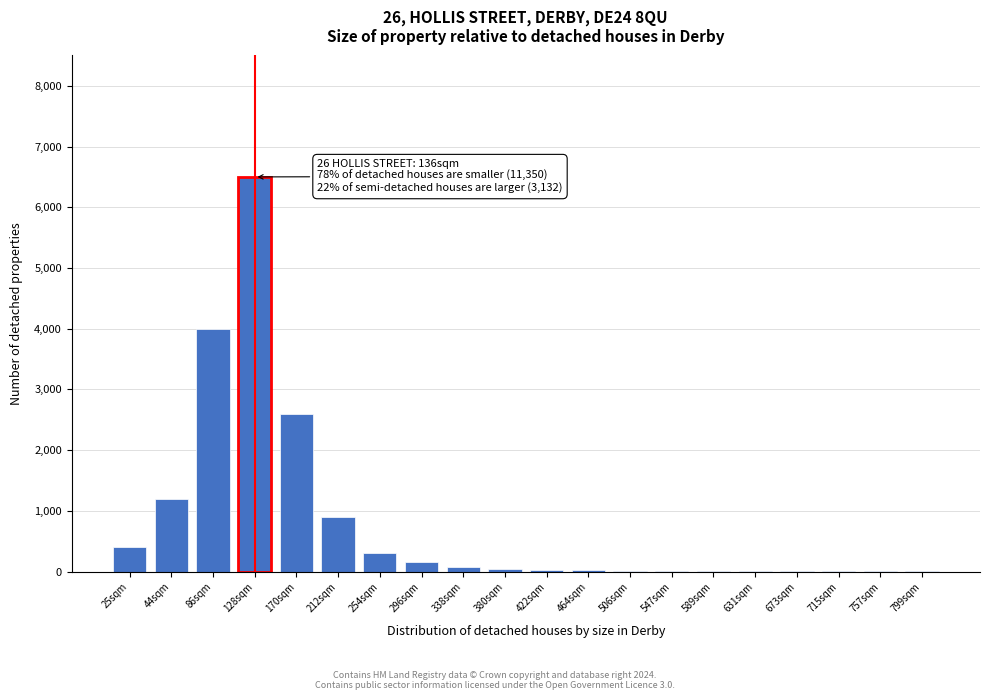

True or false: the data shows 2600 at 170sqm.

True